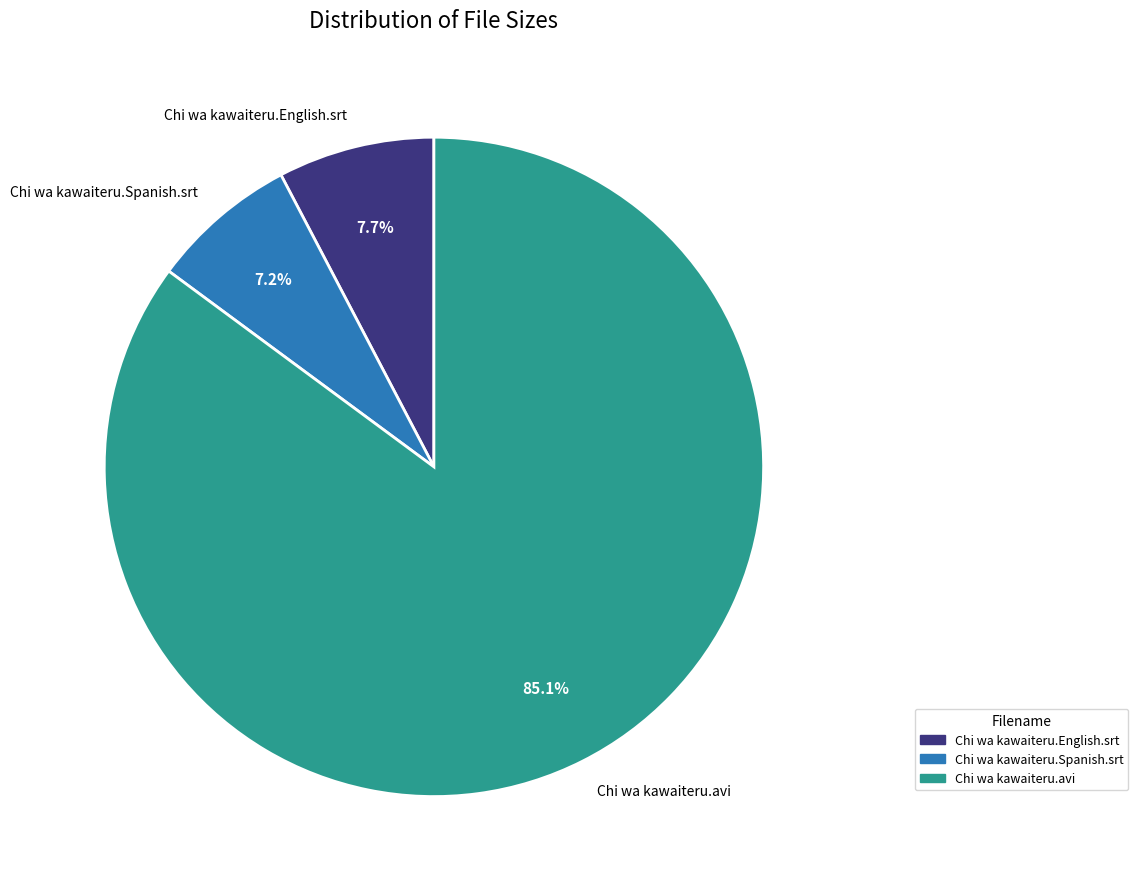

What percentage is the Chi wa kawaiteru.avi slice, to the nearest percent?

85%